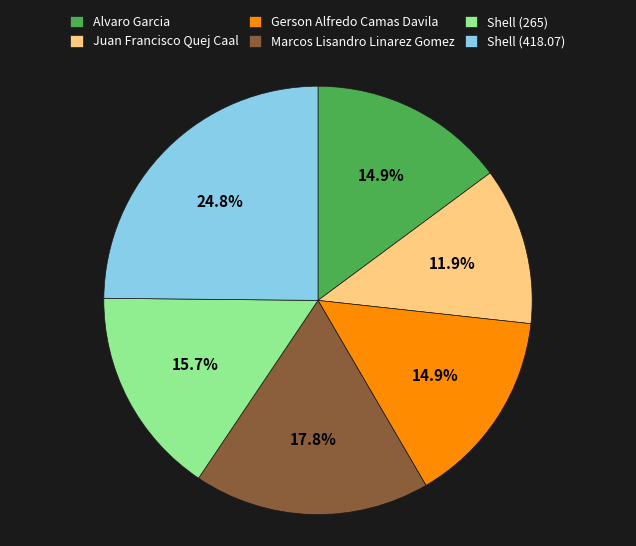

What is the smallest slice in the pie chart?

Juan Francisco Quej Caal